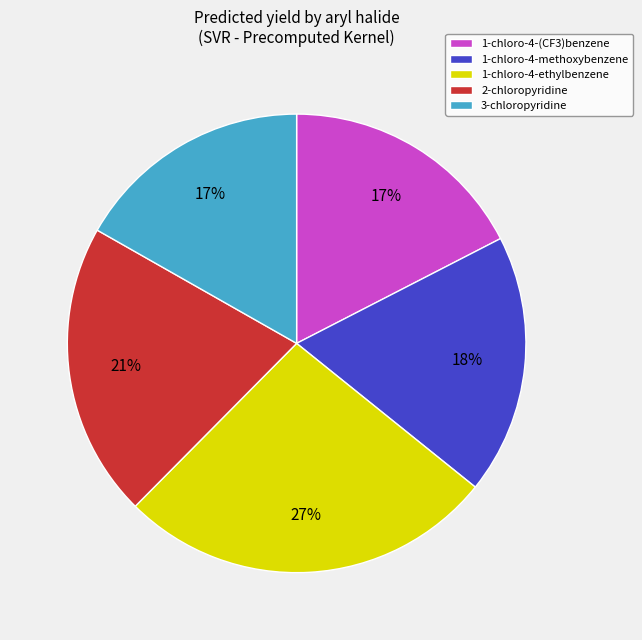

How many segments does this pie chart have?

5